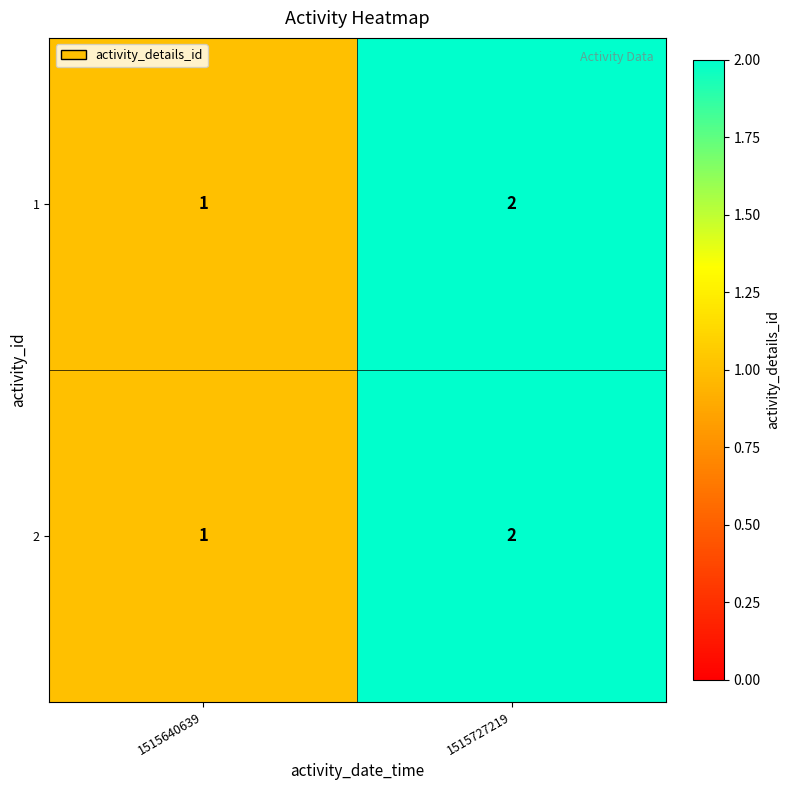

List the labels in order of 2 value, largest first.

1515727219, 1515640639